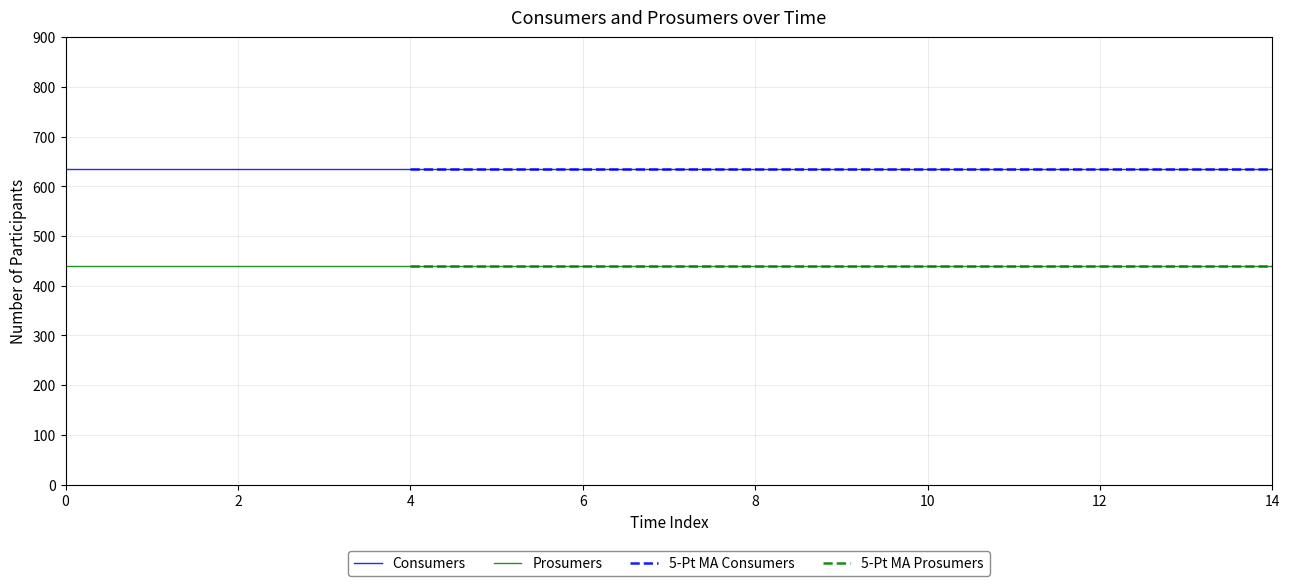

True or false: Consumers and Prosumers cross at least once.

False